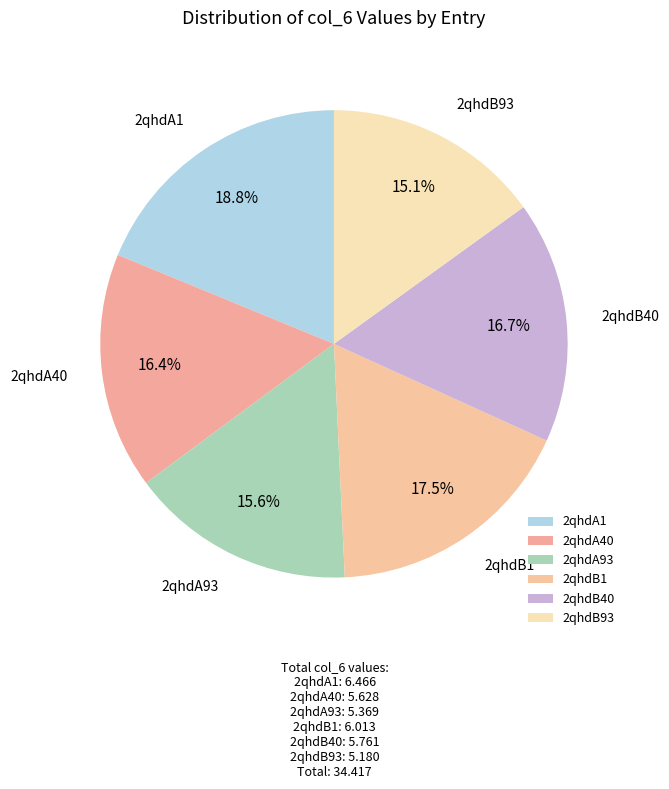

Is it true that 2qhdA1 is 6% of the pie?

False